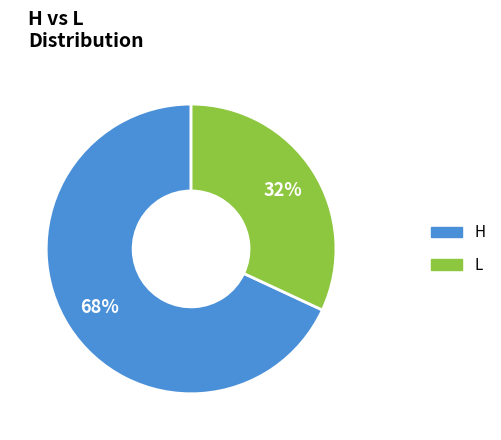

Count the number of slices in the pie.

2